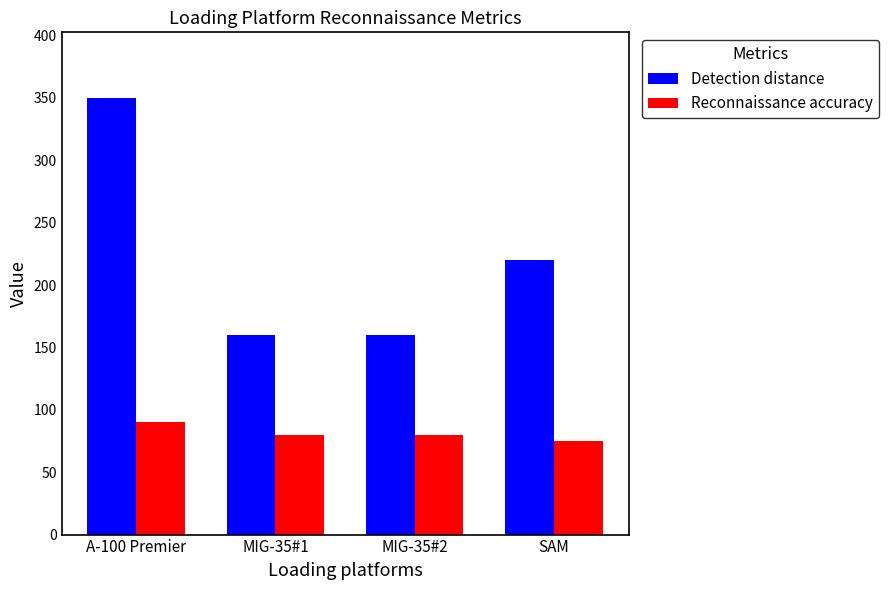

What is the total value across all series at MIG-35#2?

240